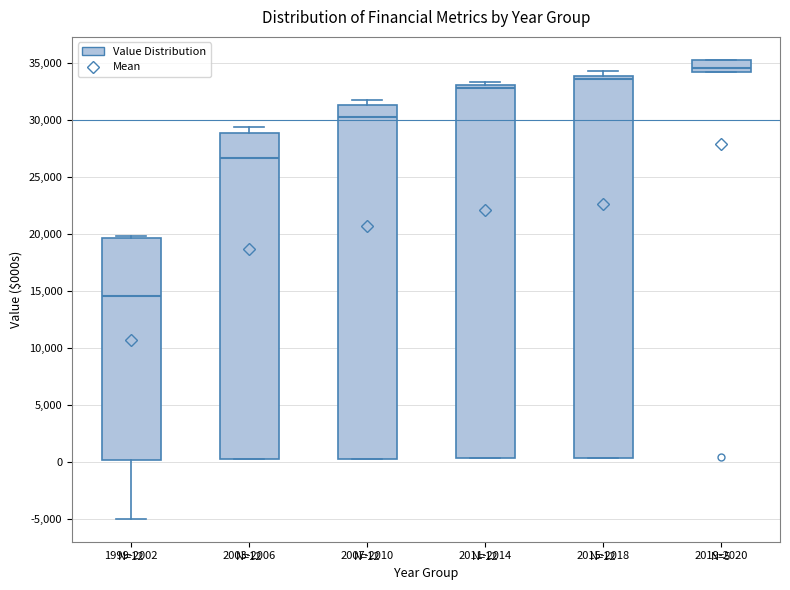

Which box is the tallest, from its lower edge to its upper edge?

2015-2018